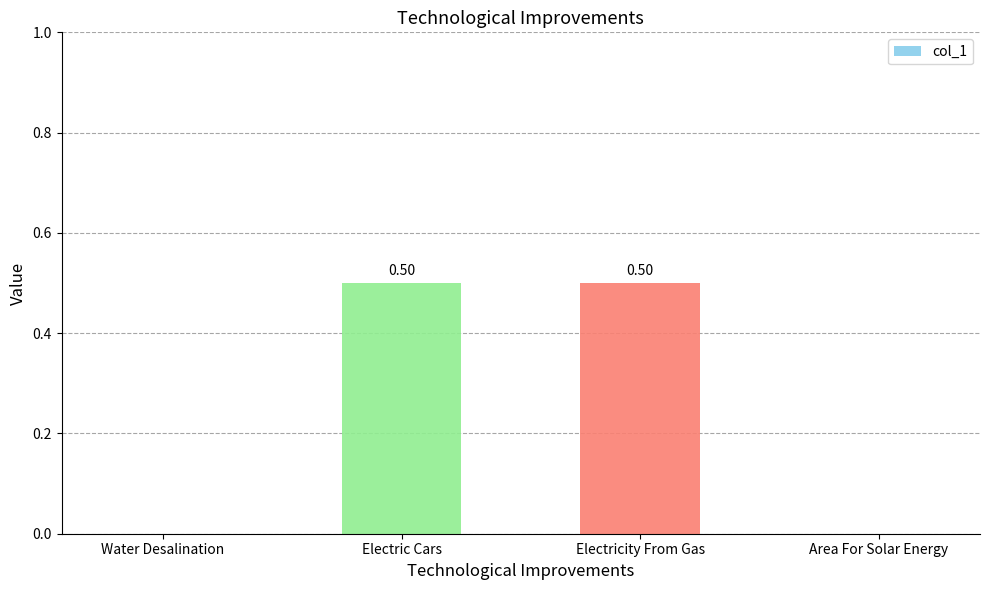

Which has a higher value, Area For Solar Energy or Electric Cars?

Electric Cars